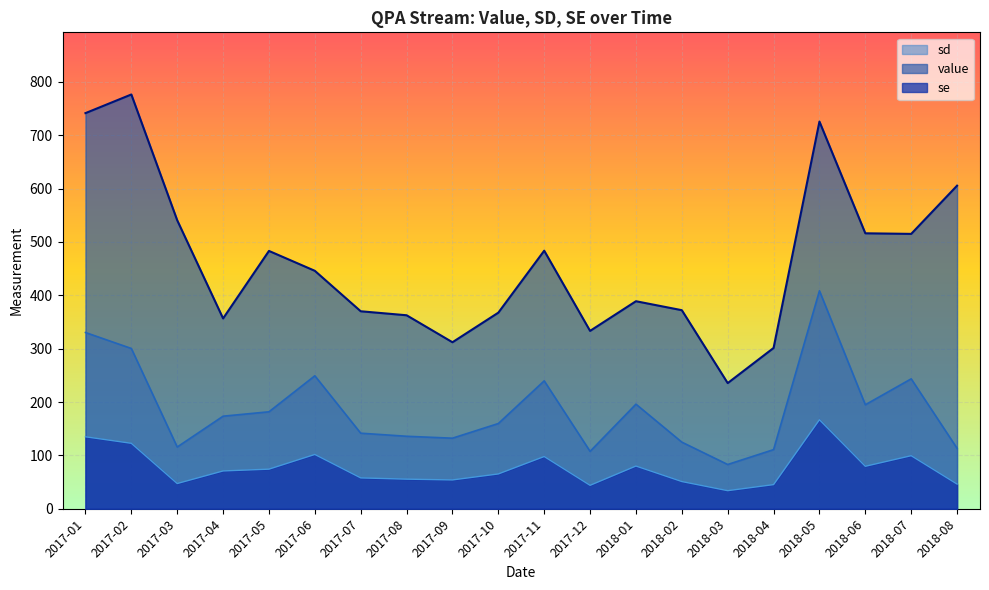

Rank the series at 2018-05 from highest to lowest value.

value, sd, se